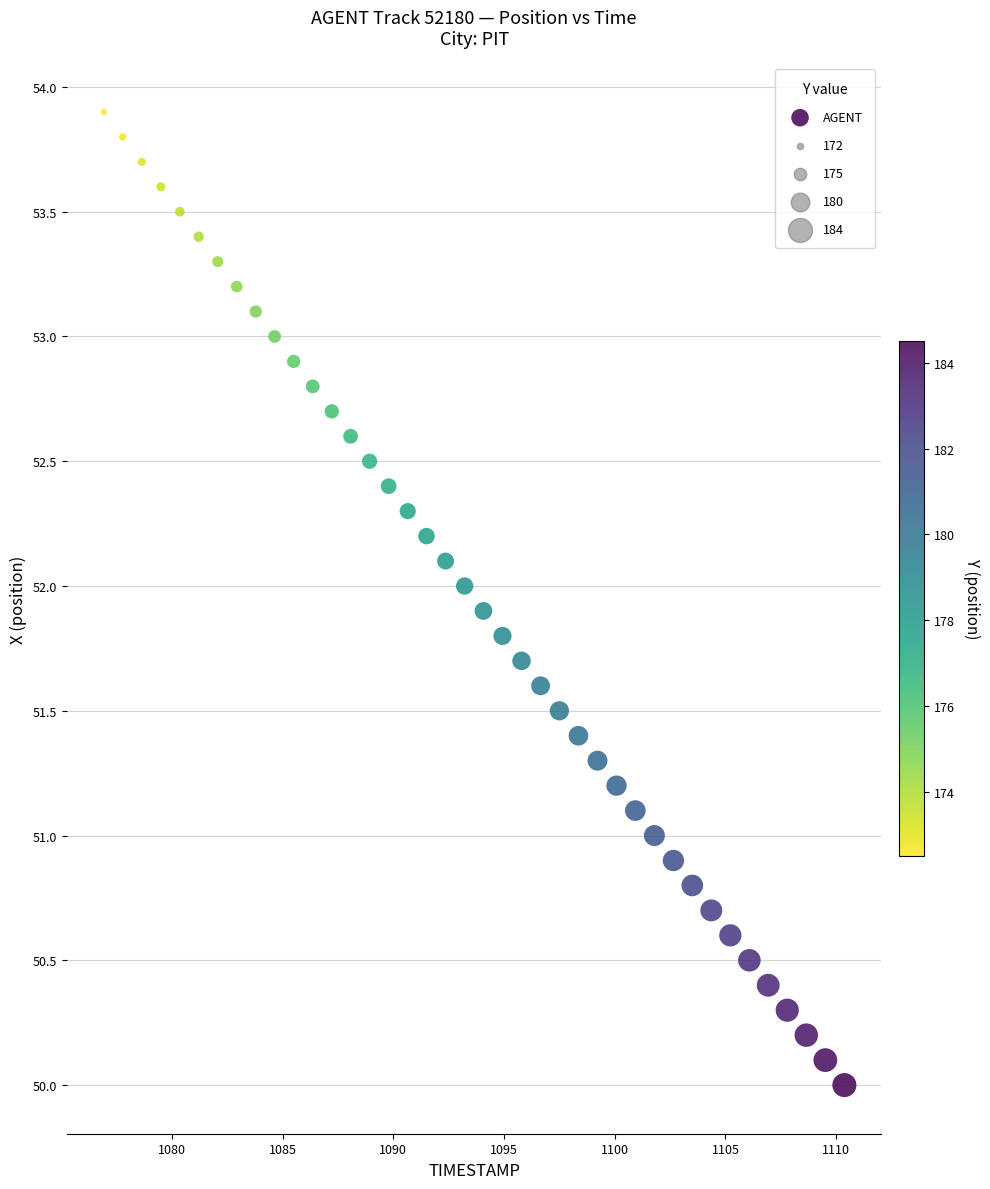

What is the range of X values (max minus min)?

33.4